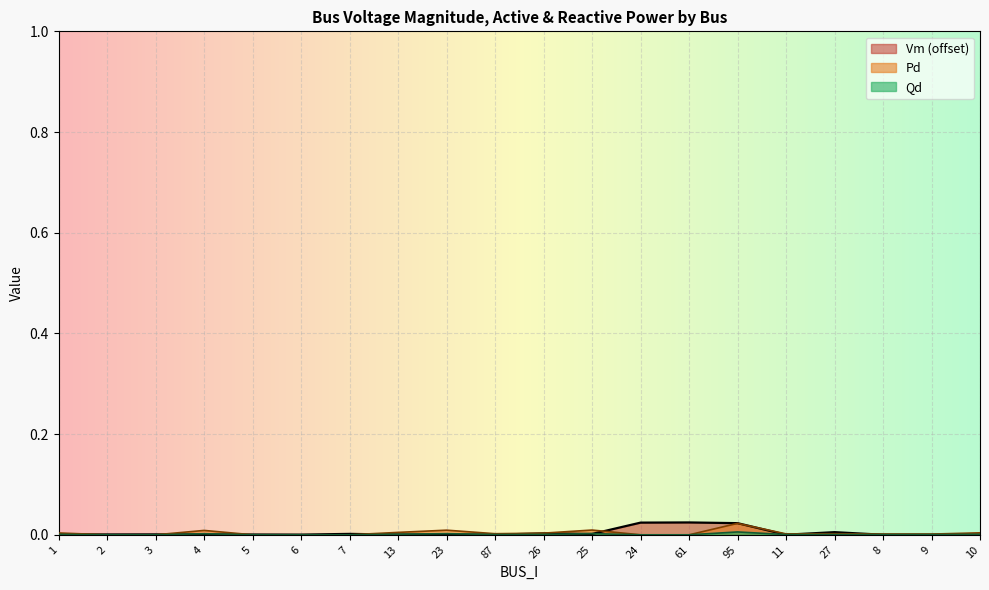

Rank the series at 2 from highest to lowest value.

Vm, Pd, Qd